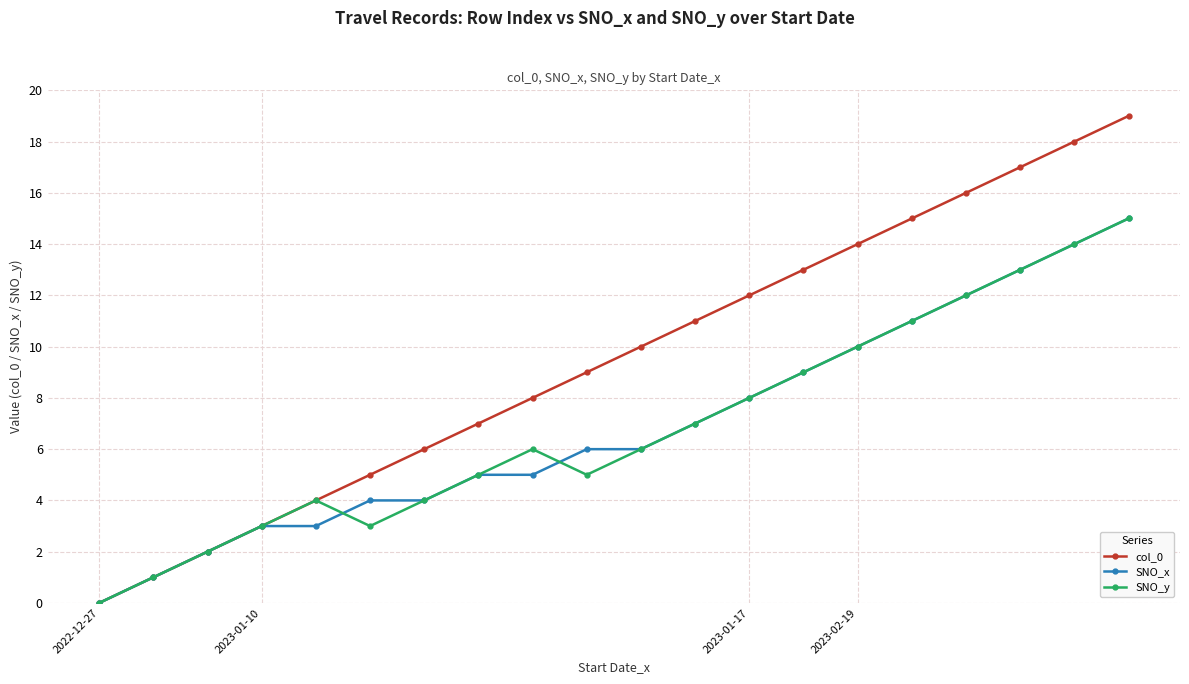

How many data points in col_0 are less than 10?

10